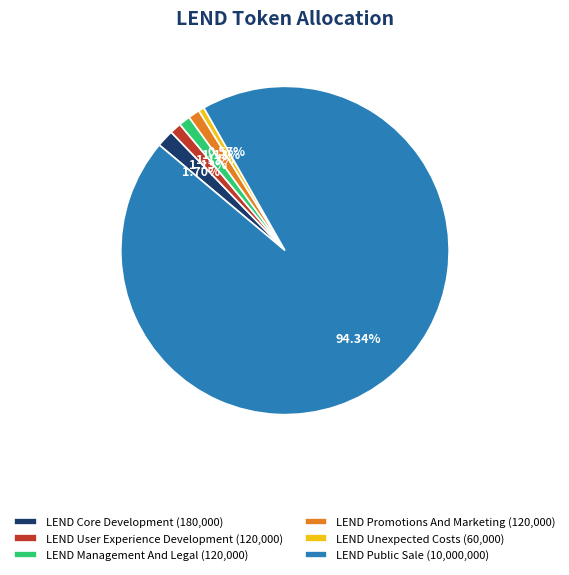

To the nearest percent, what is the average slice percentage?

17%